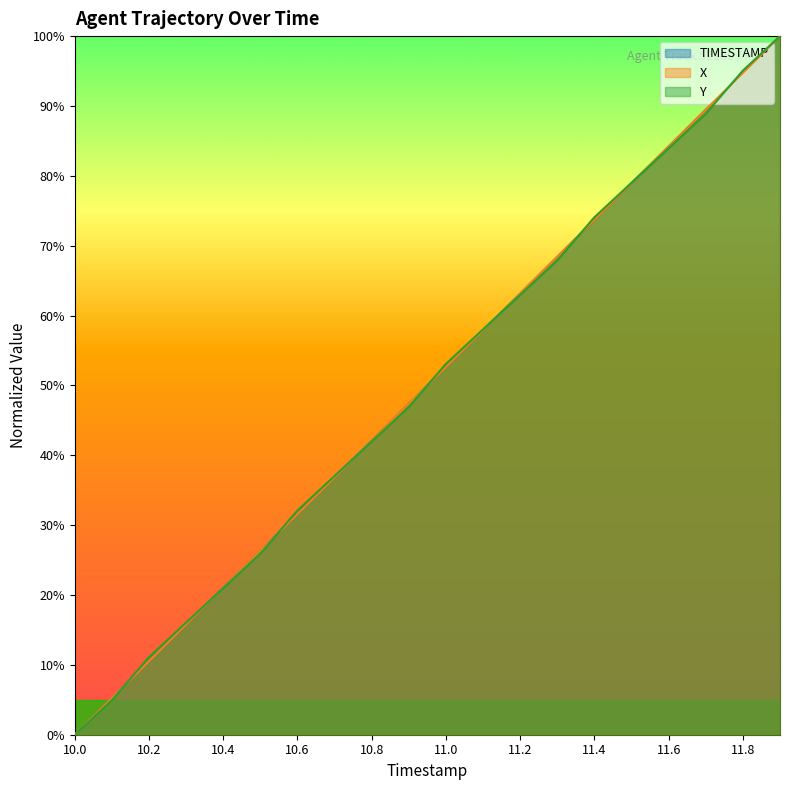

What position from the right is 10.7?

13